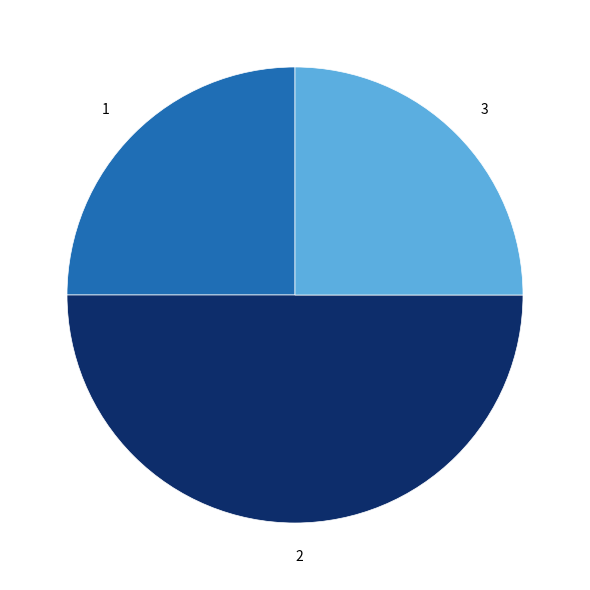

Is 3 the majority of the pie?

No